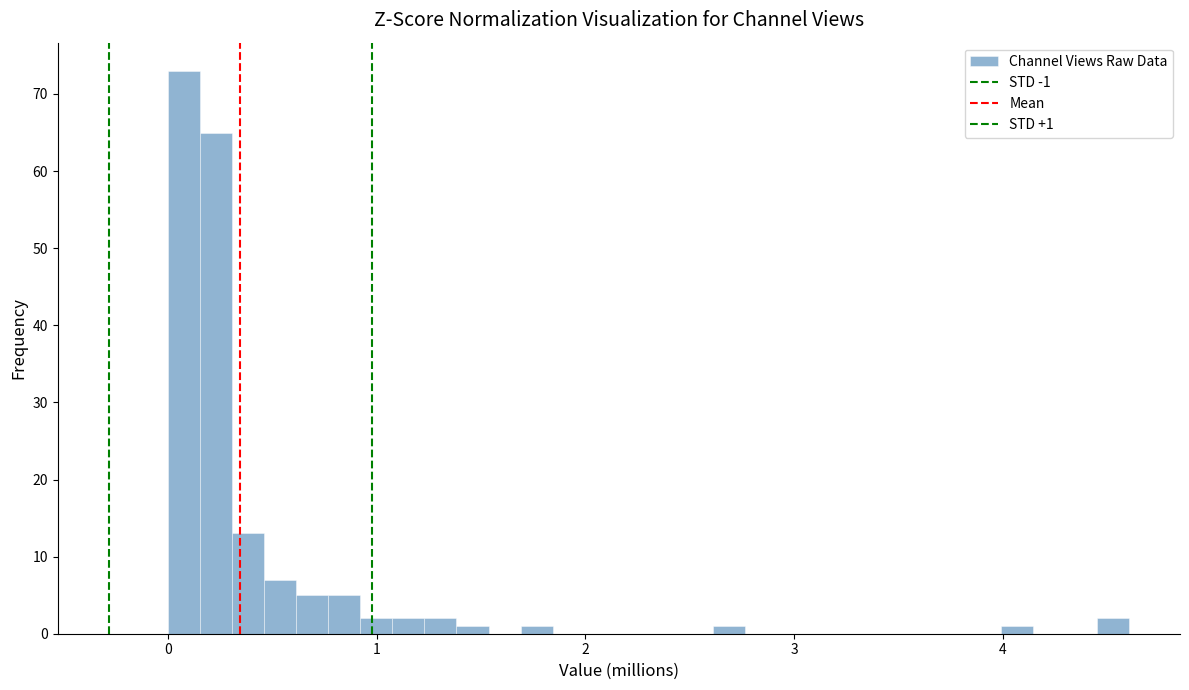

Around what value on the x-axis is the tallest bar? Give the approximate position of its centre, as read against the axis.

0.1